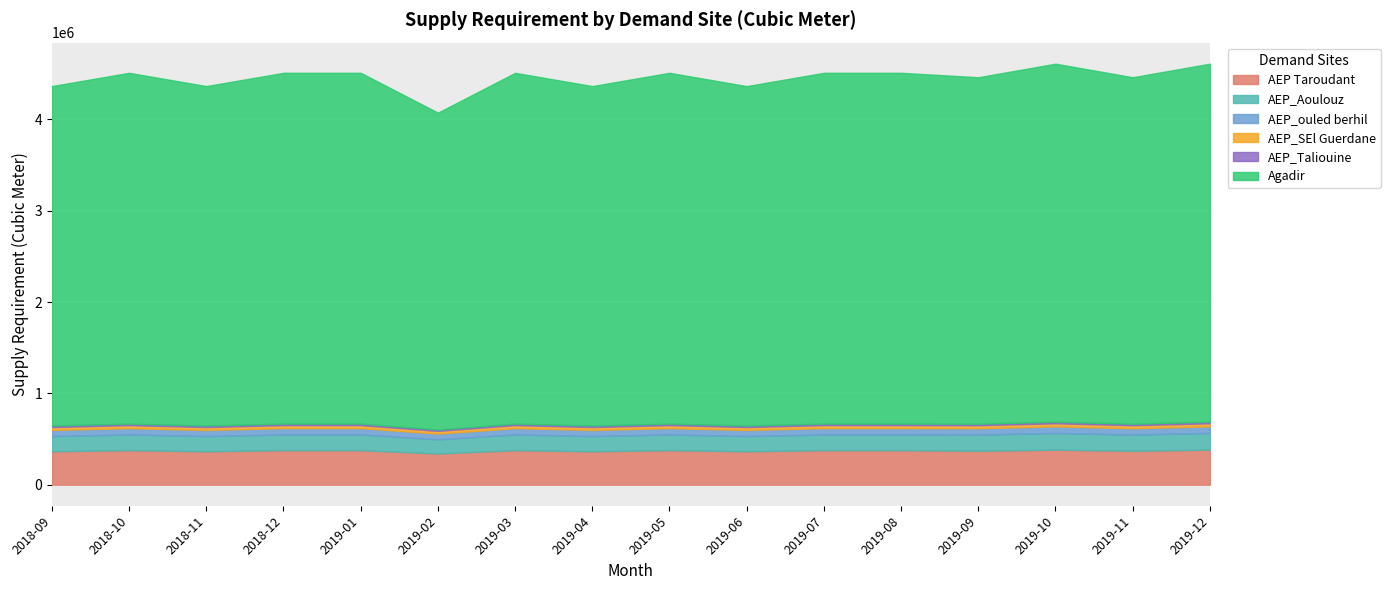

At which label is AEP_Aoulouz closest to 168867?

2018-10